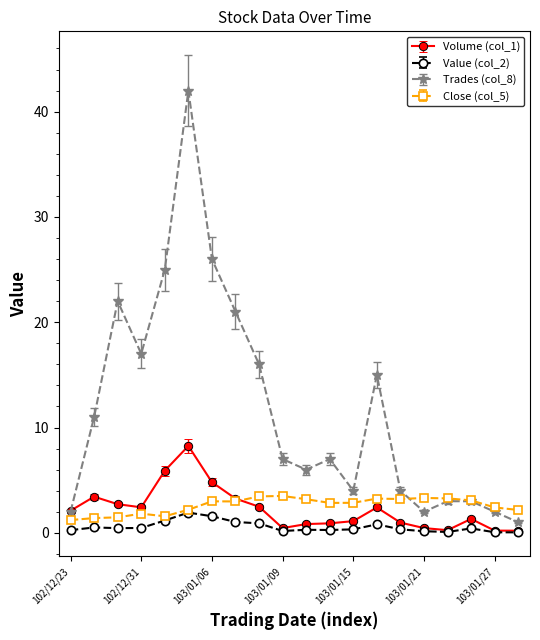

Which series has the largest range (max minus min)?

Trades (col_8)